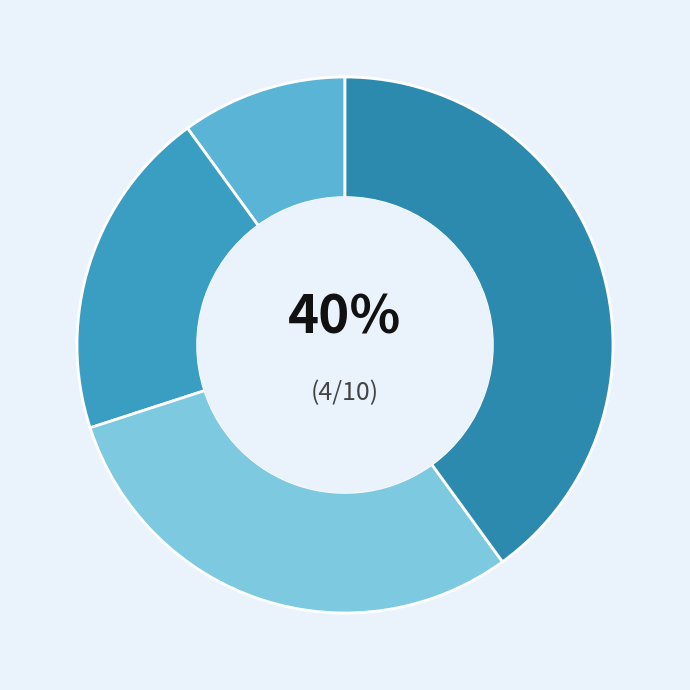

To the nearest percent, what percentage of the pie is EZK?

40%